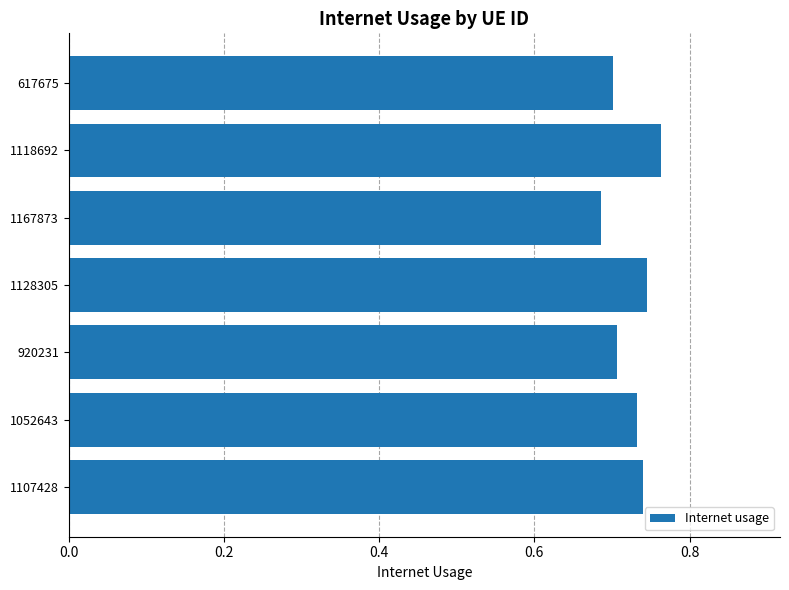

What is the difference between the maximum and minimum values?

0.1